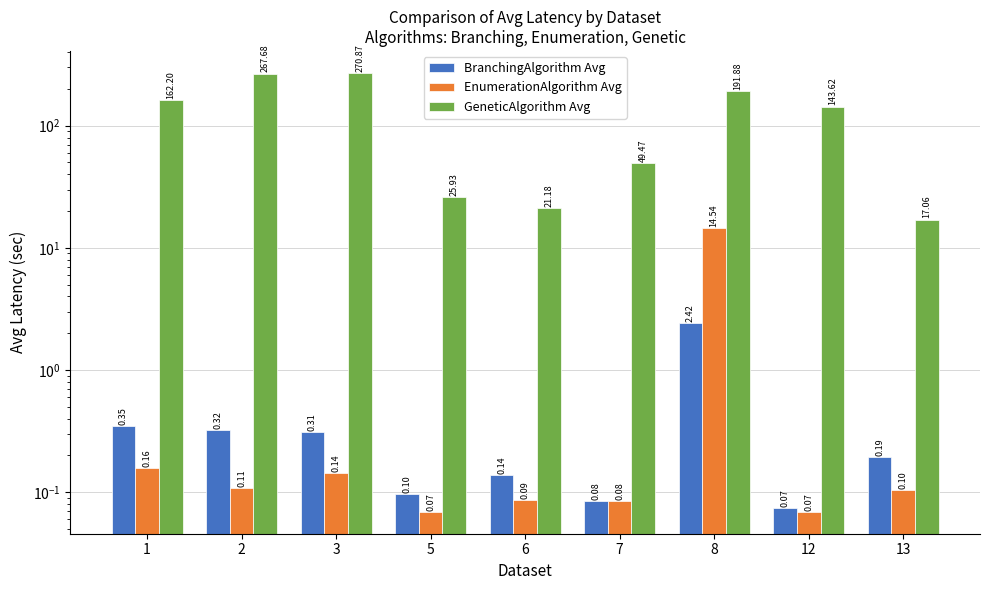

What is the minimum value for BranchingAlgorithm Avg?

0.1